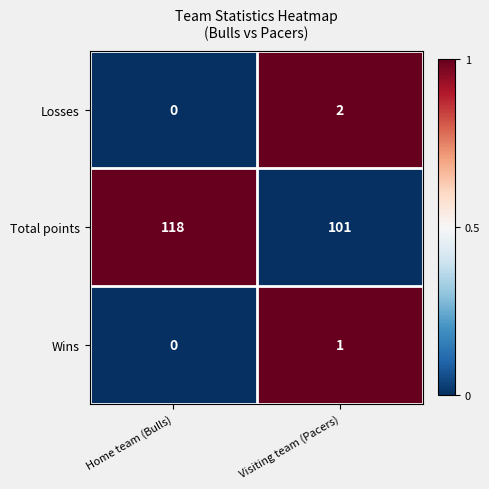

What is the sum of all Total points values?

219